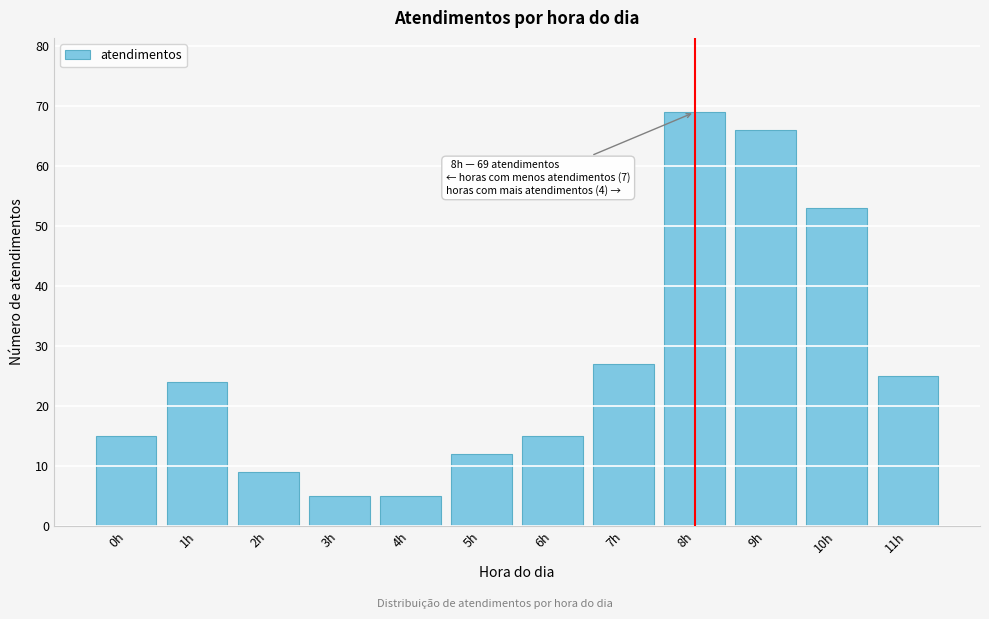

Reading left to right, what are all the values shown in this chart?

15	24	9	5	5	12	15	27	69	66	53	25